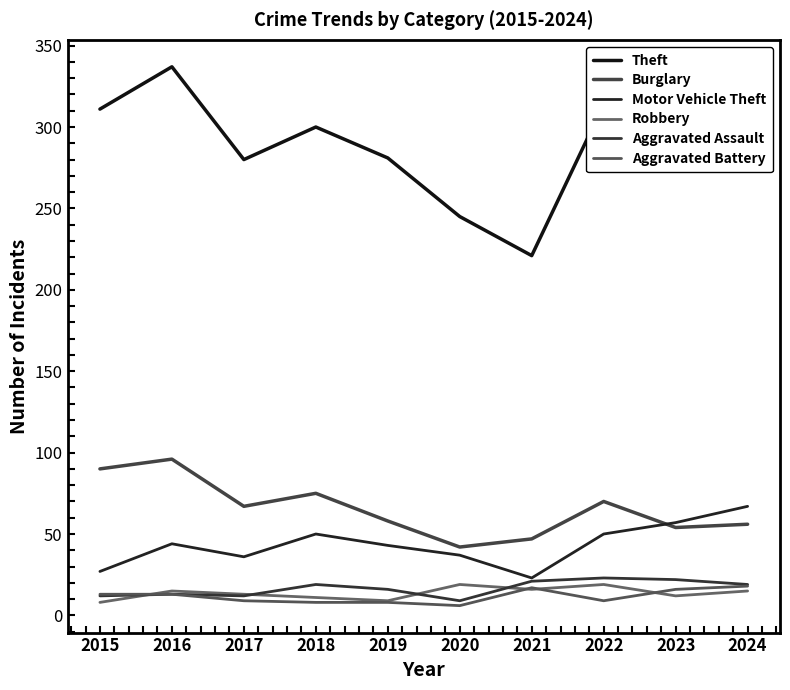

At which label does Aggravated Assault first exceed 19?

2021